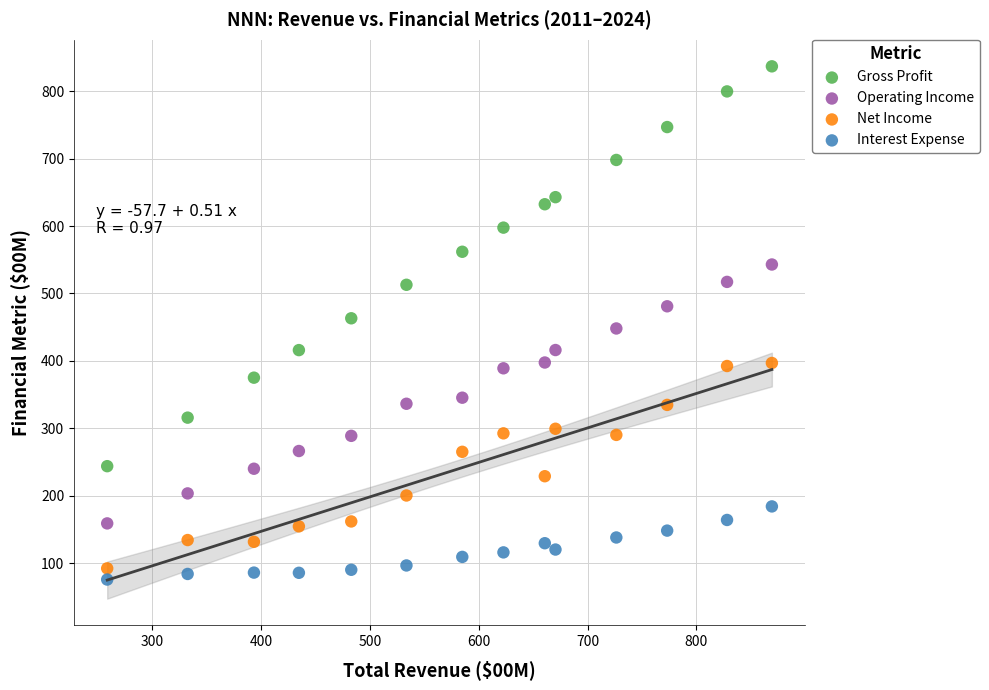

Across all data points, what is the range of X values (max minus min)?

610.6